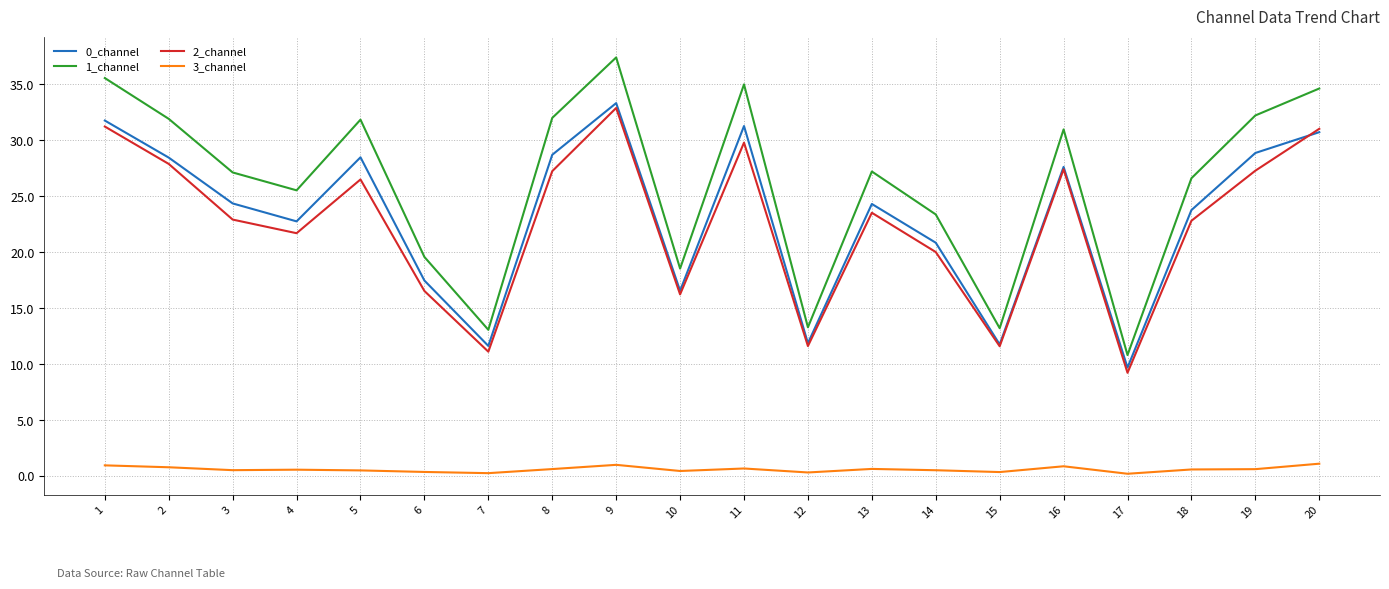

Which series has the largest total across all categories?

1_channel